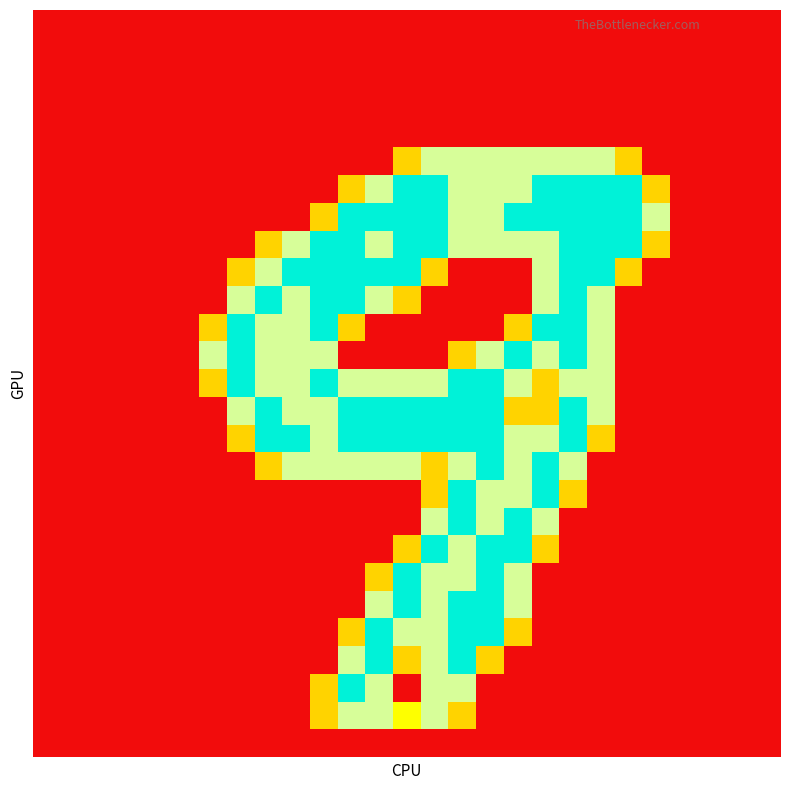

Count the number of categories in the chart.

27